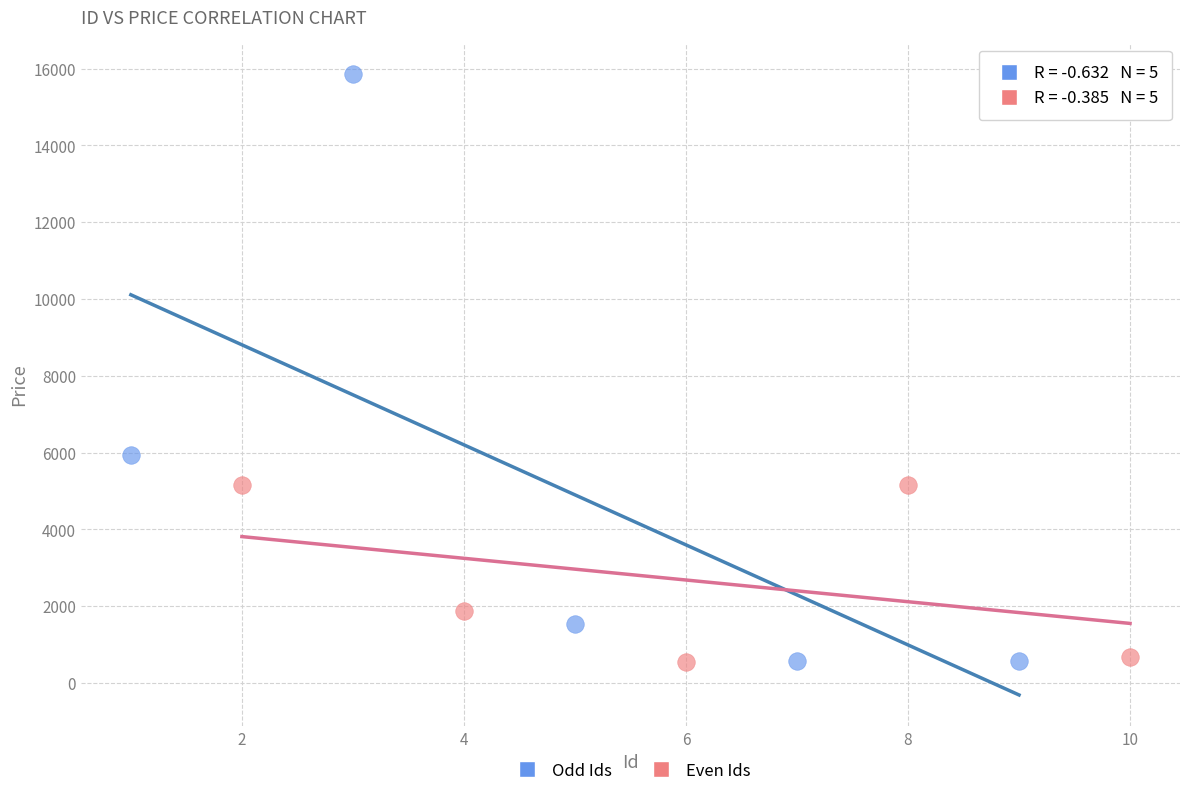

Which series has the largest Y range (max minus min)?

Odd Ids